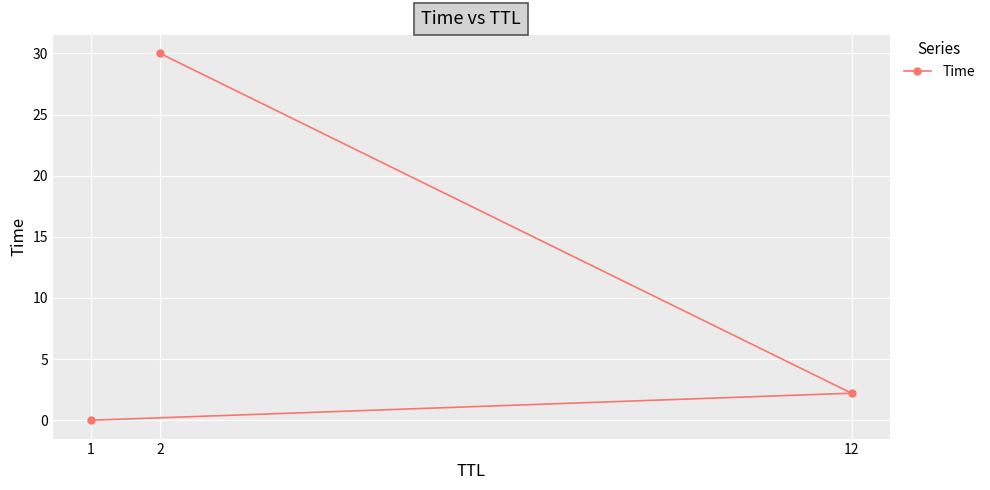

What is the value of the 2nd point from the left?

30.0